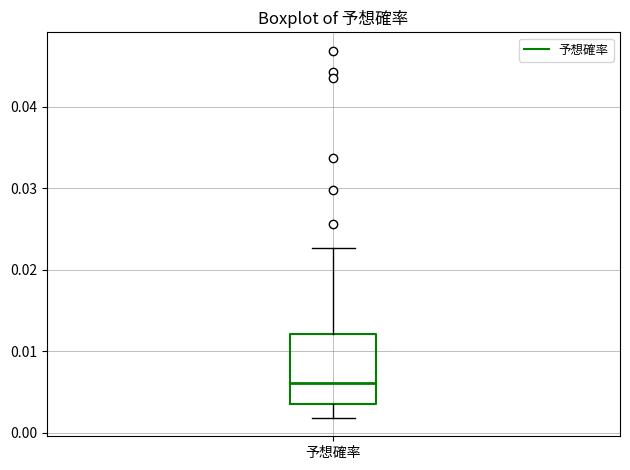

Transcribe this box plot: give where the median line is, the range the box spans, and where the two whiskers end, as read against the y-axis. The values are not printed on the chart, so give them approximately, as read against the axis.

median 0.006, box 0.004 to 0.012, whiskers 0.002 to 0.023